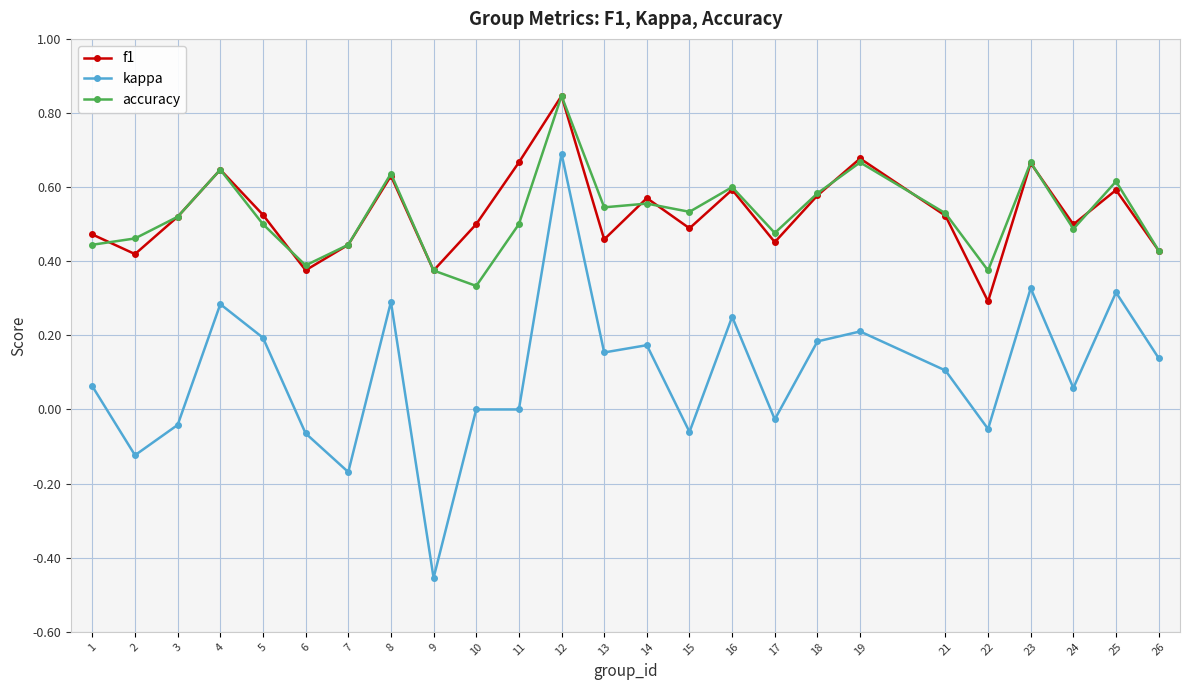

Between 3 and 10, which series saw the biggest shift?

accuracy